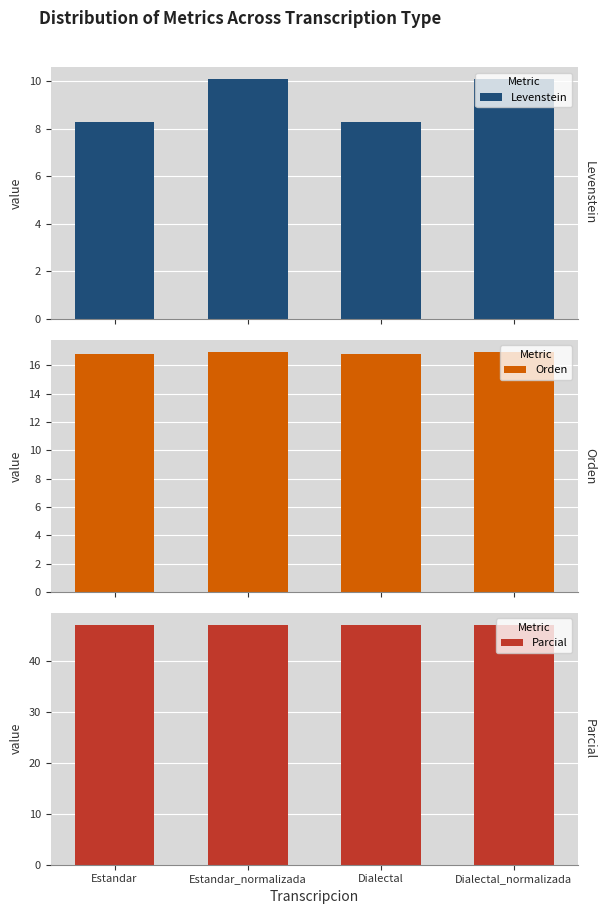

Reading right to left, list all the values displayed in this chart.

Levenstein: 10.1	8.3	10.1	8.3
Orden: 16.9	16.8	16.9	16.8
Parcial: 47.1	47.1	47.1	47.1